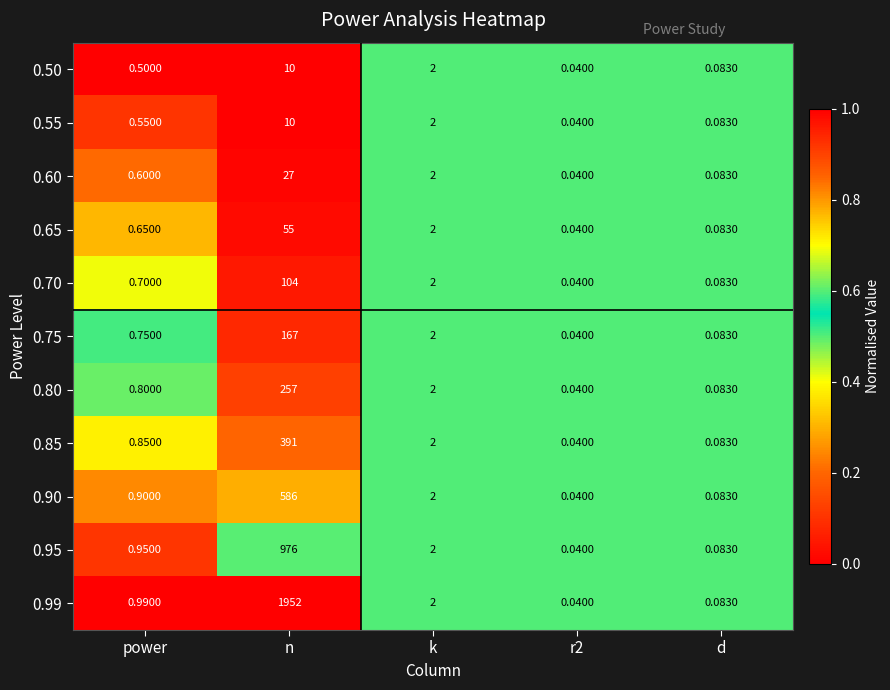

Which series has the largest total across all categories?

0.99